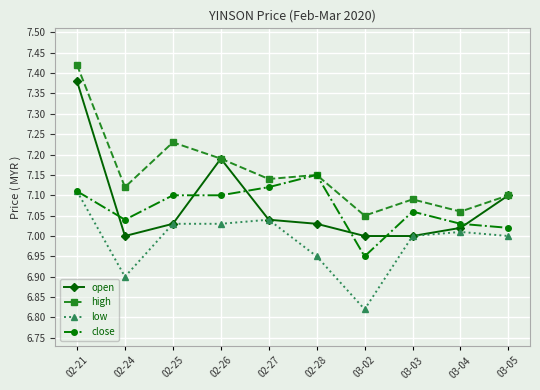

What is the difference between the close values at 02-25 and 03-04?

0.1